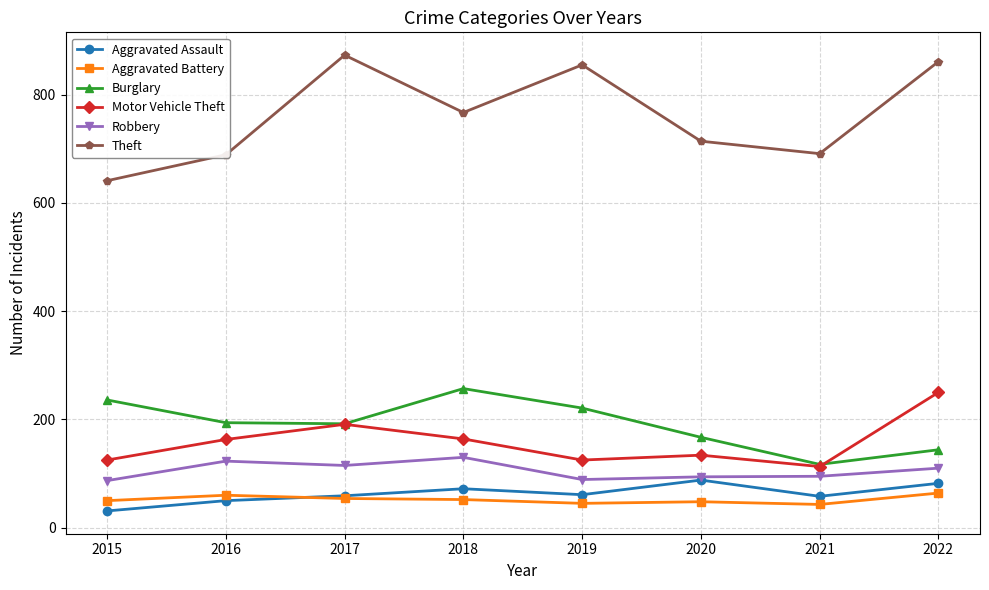

What is the sum of all Theft values?

6091